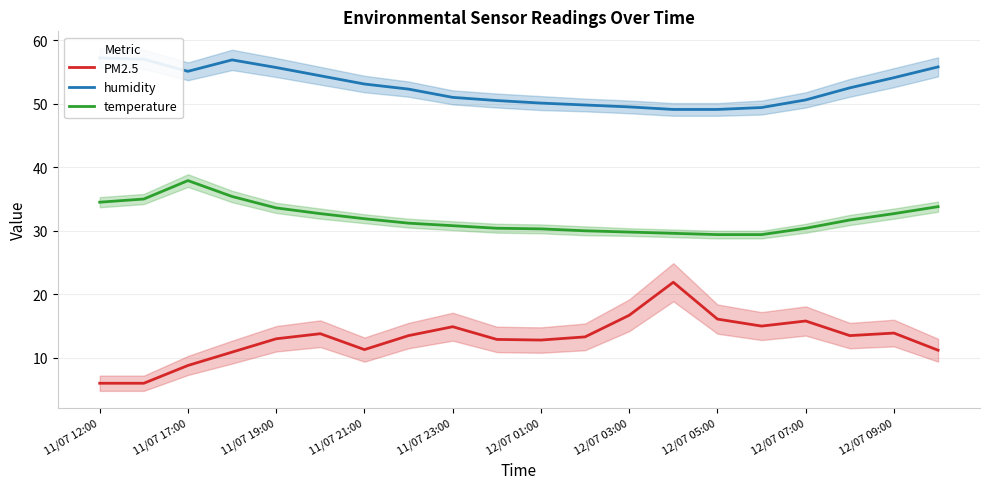

Read the PM2.5 value at 11/07 23:00.

14.9